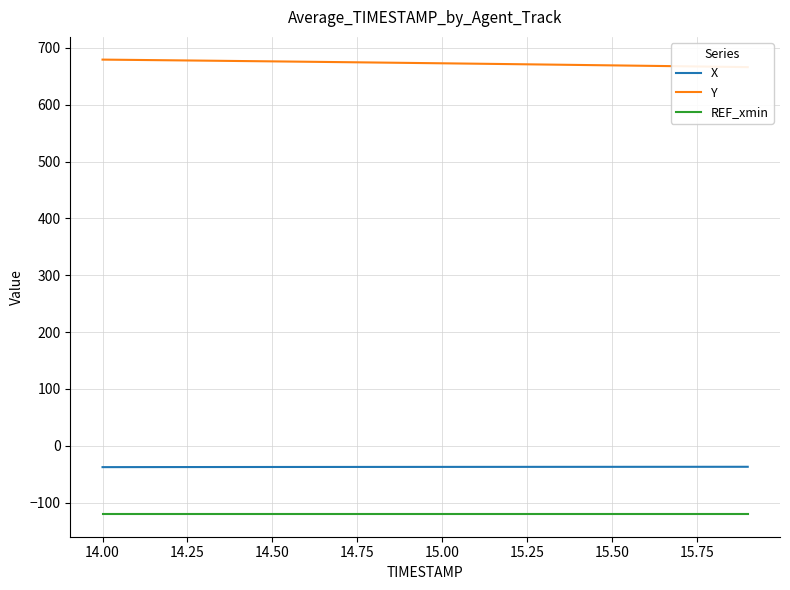

Reading right to left, what are all the values shown in this chart?

X: -36.9	-37.0	-37.0	-37.0	-37.0	-37.0	-37.1	-37.1	-37.1	-37.1	-37.2	-37.2	-37.2	-37.3	-37.3	-37.3	-37.4	-37.4	-37.5	-37.5
Y: 666.2	667.0	667.7	668.5	669.3	670.0	670.7	671.5	672.2	672.9	673.6	674.3	675.0	675.6	676.3	676.9	677.6	678.2	678.8	679.4
REF_xmin: -120.0	-120.0	-120.0	-120.0	-120.0	-120.0	-120.0	-120.0	-120.0	-120.0	-120.0	-120.0	-120.0	-120.0	-120.0	-120.0	-120.0	-120.0	-120.0	-120.0